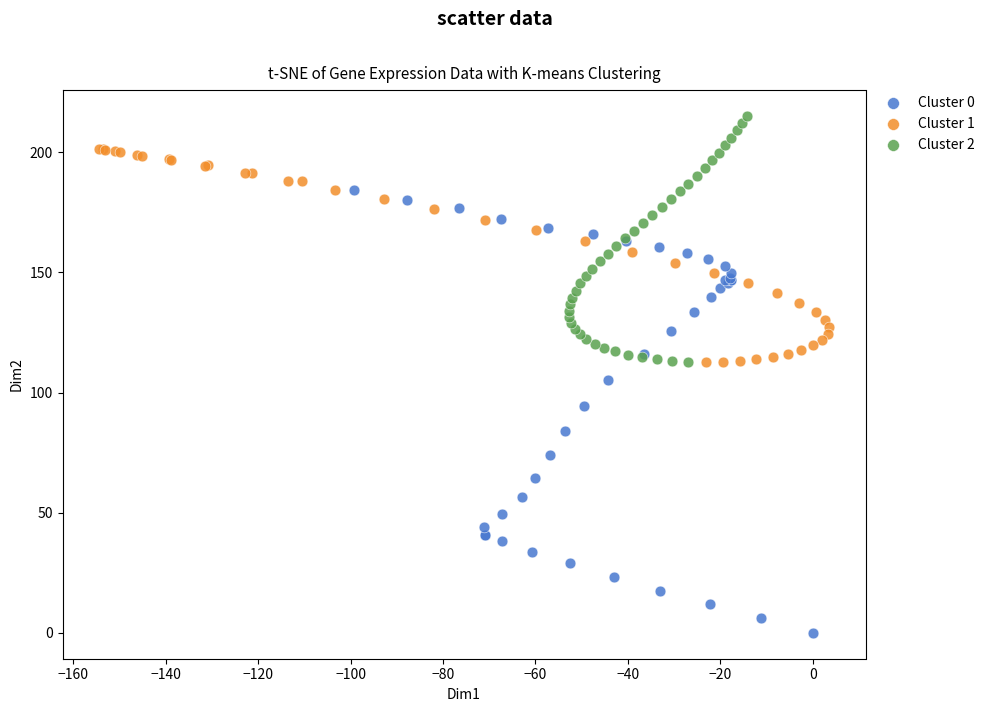

Which series has the largest Y range (max minus min)?

Cluster 0